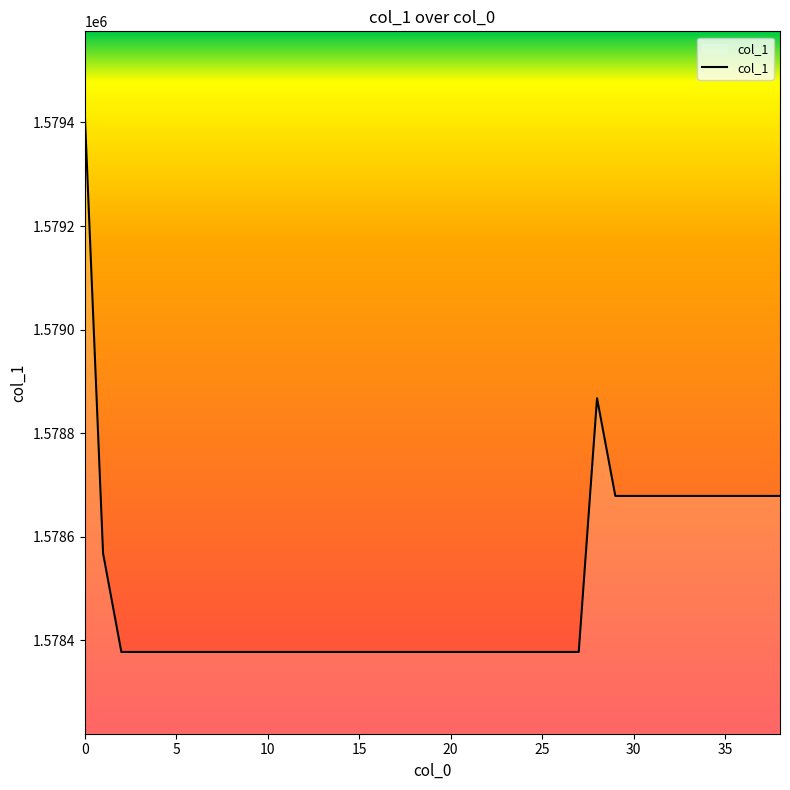

What is the minimum value shown in the chart?

1578377.8